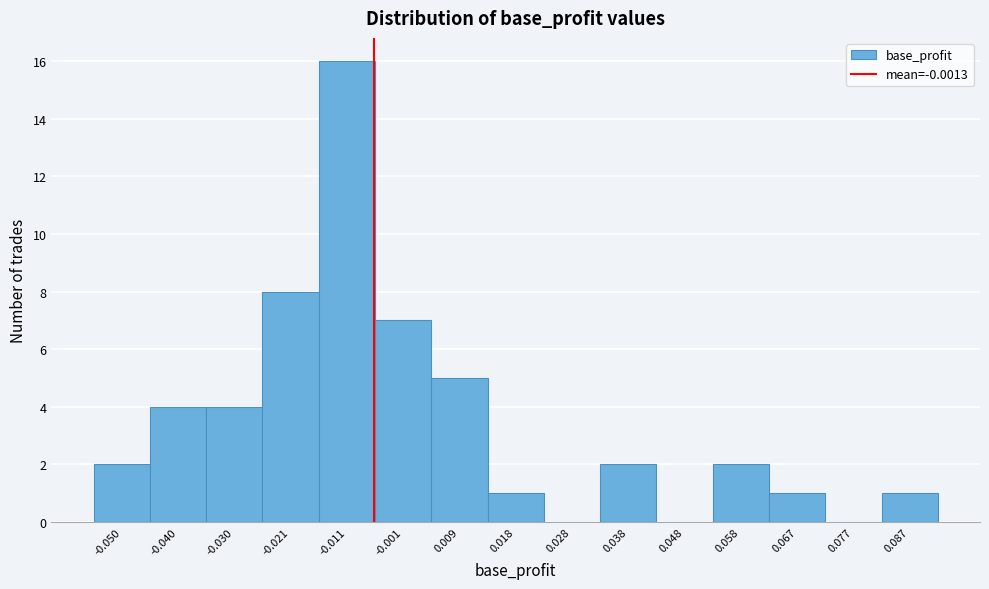

Reading right to left, transcribe all the data shown in this chart.

0.087=1	0.077=0	0.067=1	0.058=2	0.048=0	0.038=2	0.028=0	0.018=1	0.009=5	-0.001=7	-0.011=16	-0.021=8	-0.030=4	-0.040=4	-0.050=2